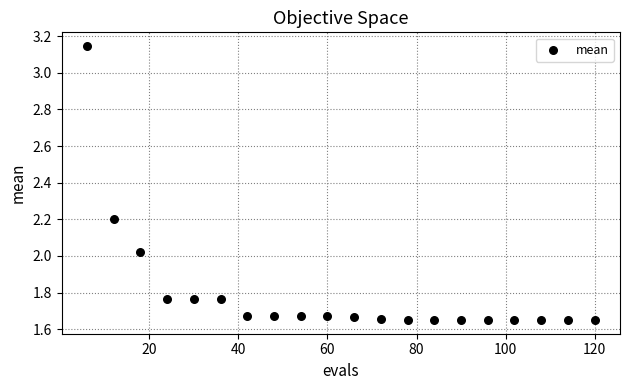

What is the range of X values (max minus min)?

114.0